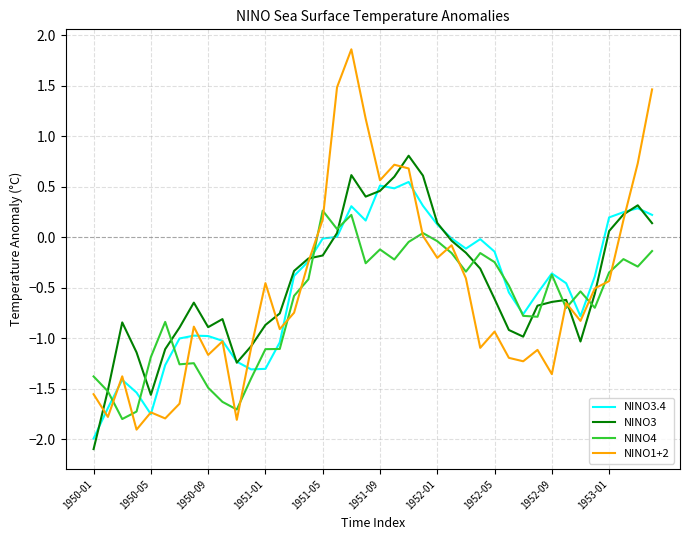

List the series in order of their peak value, highest first.

NINO1+2, NINO3, NINO3.4, NINO4